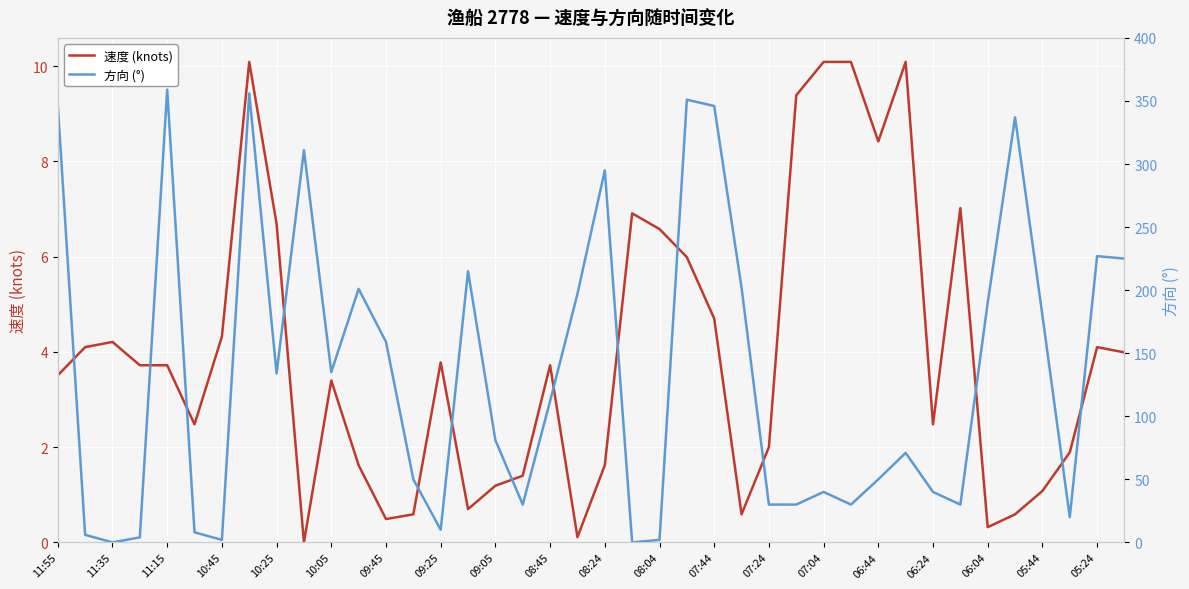

Reading right to left, list all the values displayed in this chart.

速度 (knots): 4.0	4.1	1.9	1.1	0.6	0.3	7.0	2.5	10.1	8.4	10.1	10.1	9.4	2.0	0.6	4.7	6.0	6.6	6.9	1.6	0.1	3.7	1.4	1.2	0.7	3.8	0.6	0.5	1.6	3.4	0.0	6.7	10.1	4.3	2.5	3.7	3.7	4.2	4.1	3.5
方向 (°): 225.0	227.0	20.0	180.0	337.0	190.0	30.0	40.0	71.0	50.0	30.0	40.0	30.0	30.0	202.0	346.0	351.0	2.0	0.0	295.0	197.0	112.0	30.0	81.0	215.0	10.0	50.0	159.0	201.0	135.0	311.0	134.0	356.0	2.0	8.0	359.0	4.0	0.0	6.0	347.0